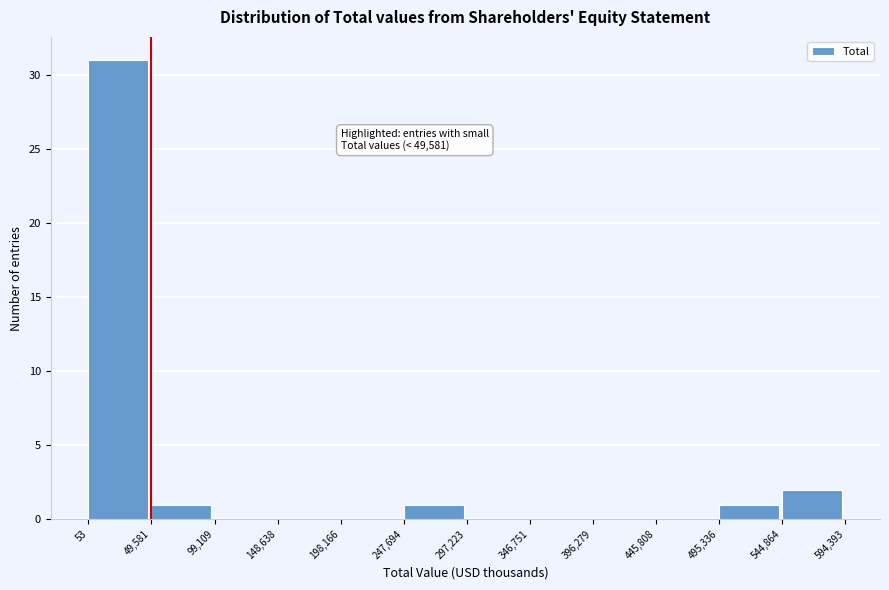

Which range on the x-axis has the tallest bar?

53 to 49,581